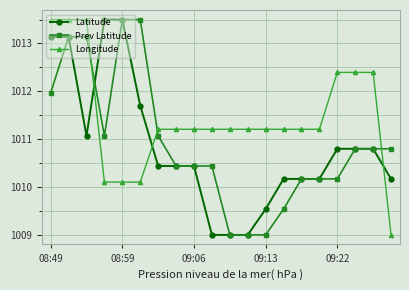

How many lines are shown in the chart?

3